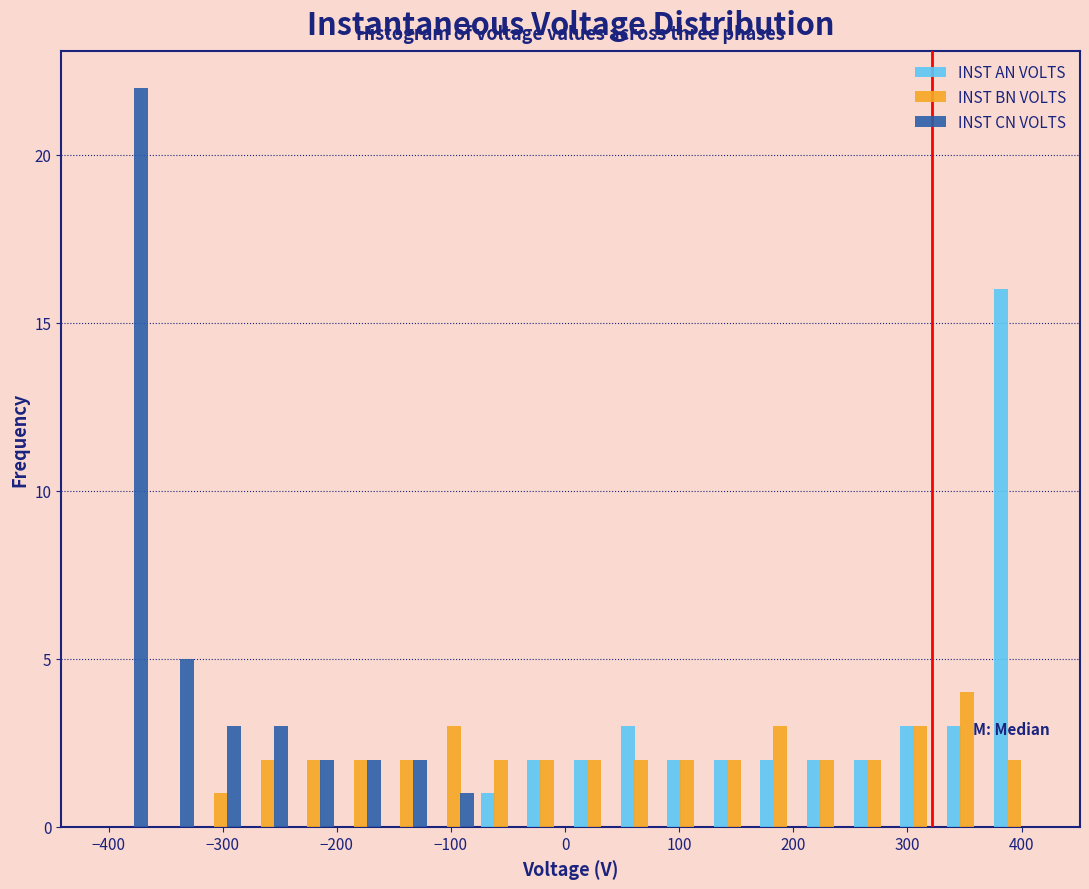

Reading left to right, transcribe this chart: for each range on the x-axis, give the height of each series' bar. Neither the bar edges nor the heights are printed on the chart, so give them approximately, as read against the axes.

-400 to -360: INST AN VOLTS=0	INST BN VOLTS=0	INST CN VOLTS=22
-360 to -320: INST AN VOLTS=0	INST BN VOLTS=0	INST CN VOLTS=5
-320 to -280: INST AN VOLTS=0	INST BN VOLTS=1	INST CN VOLTS=3
-280 to -240: INST AN VOLTS=0	INST BN VOLTS=2	INST CN VOLTS=3
-240 to -200: INST AN VOLTS=0	INST BN VOLTS=2	INST CN VOLTS=2
-200 to -160: INST AN VOLTS=0	INST BN VOLTS=2	INST CN VOLTS=2
-160 to -120: INST AN VOLTS=0	INST BN VOLTS=2	INST CN VOLTS=2
-120 to -80: INST AN VOLTS=0	INST BN VOLTS=3	INST CN VOLTS=1
-80 to -40: INST AN VOLTS=1	INST BN VOLTS=2	INST CN VOLTS=0
-40 to 0: INST AN VOLTS=2	INST BN VOLTS=2	INST CN VOLTS=0
0 to 50: INST AN VOLTS=2	INST BN VOLTS=2	INST CN VOLTS=0
50 to 90: INST AN VOLTS=3	INST BN VOLTS=2	INST CN VOLTS=0
90 to 130: INST AN VOLTS=2	INST BN VOLTS=2	INST CN VOLTS=0
130 to 170: INST AN VOLTS=2	INST BN VOLTS=2	INST CN VOLTS=0
170 to 210: INST AN VOLTS=2	INST BN VOLTS=3	INST CN VOLTS=0
210 to 250: INST AN VOLTS=2	INST BN VOLTS=2	INST CN VOLTS=0
250 to 290: INST AN VOLTS=2	INST BN VOLTS=2	INST CN VOLTS=0
290 to 330: INST AN VOLTS=3	INST BN VOLTS=3	INST CN VOLTS=0
330 to 370: INST AN VOLTS=3	INST BN VOLTS=4	INST CN VOLTS=0
370 to 410: INST AN VOLTS=16	INST BN VOLTS=2	INST CN VOLTS=0